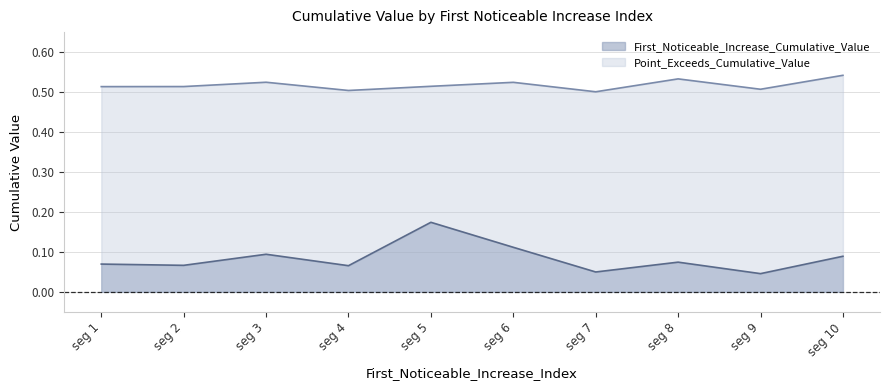

Reading left to right, extract all data points from this chart.

First_Noticeable_Increase_Cumulative_Value: 0.1	0.1	0.1	0.1	0.2	0.1	0.0	0.1	0.0	0.1
Point_Exceeds_Cumulative_Value: 0.5	0.5	0.5	0.5	0.5	0.5	0.5	0.5	0.5	0.5